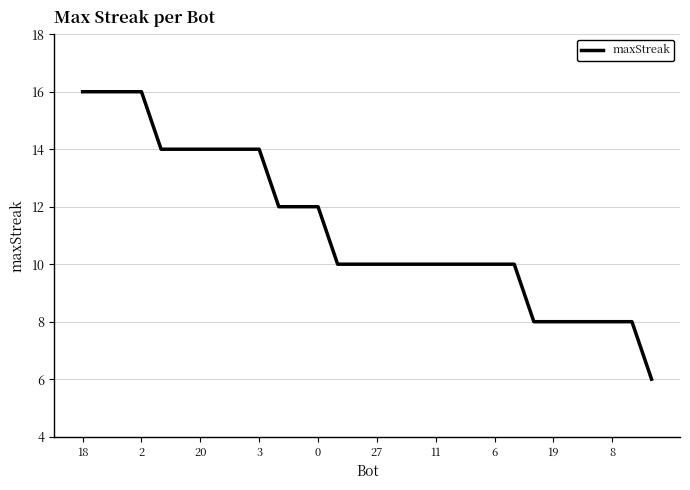

How many values are between 10 and 14?

19